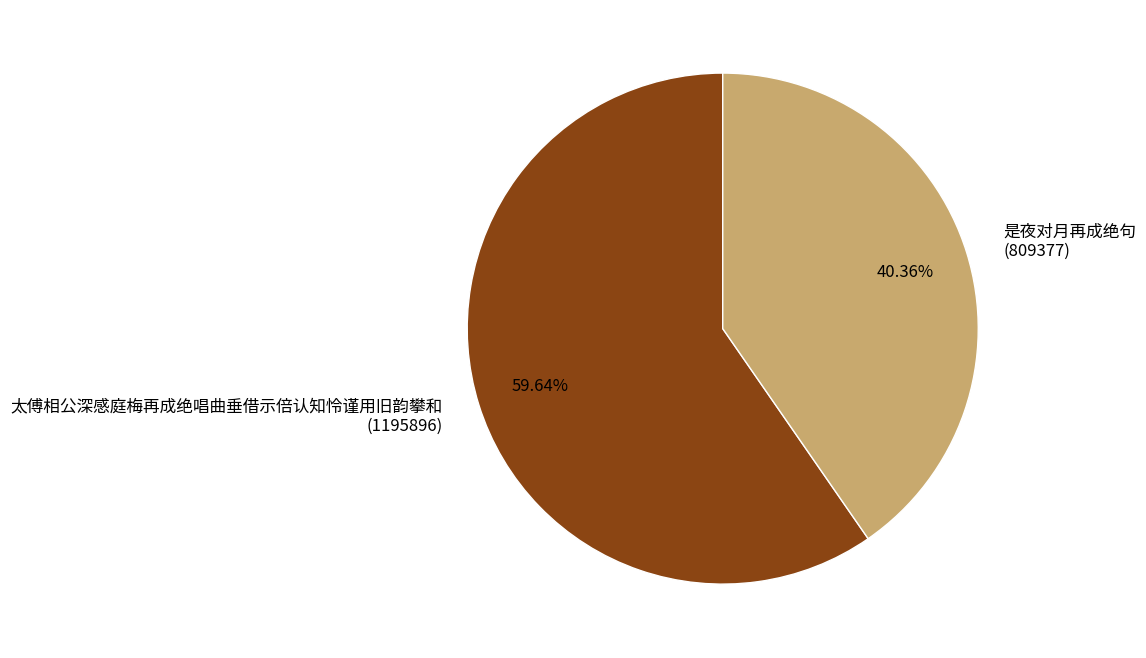

Which slice represents more than half of the pie?

太傅相公深感庭梅再成绝唱曲垂借示倍认知怜谨用旧韵攀和 (1195896)